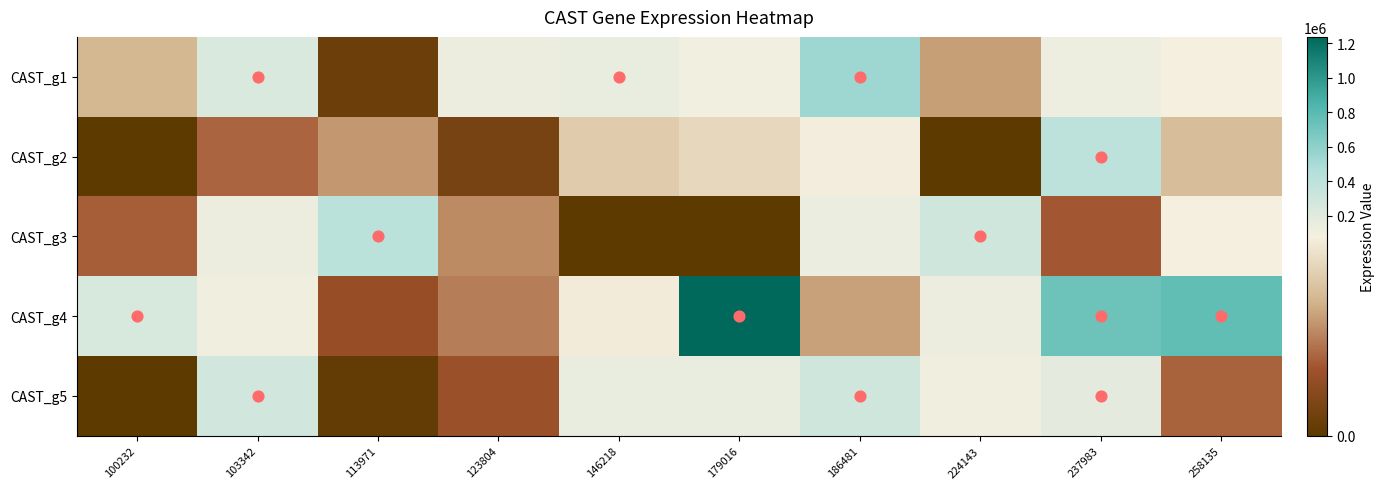

At which category does the chart reach its peak across all series?

179016